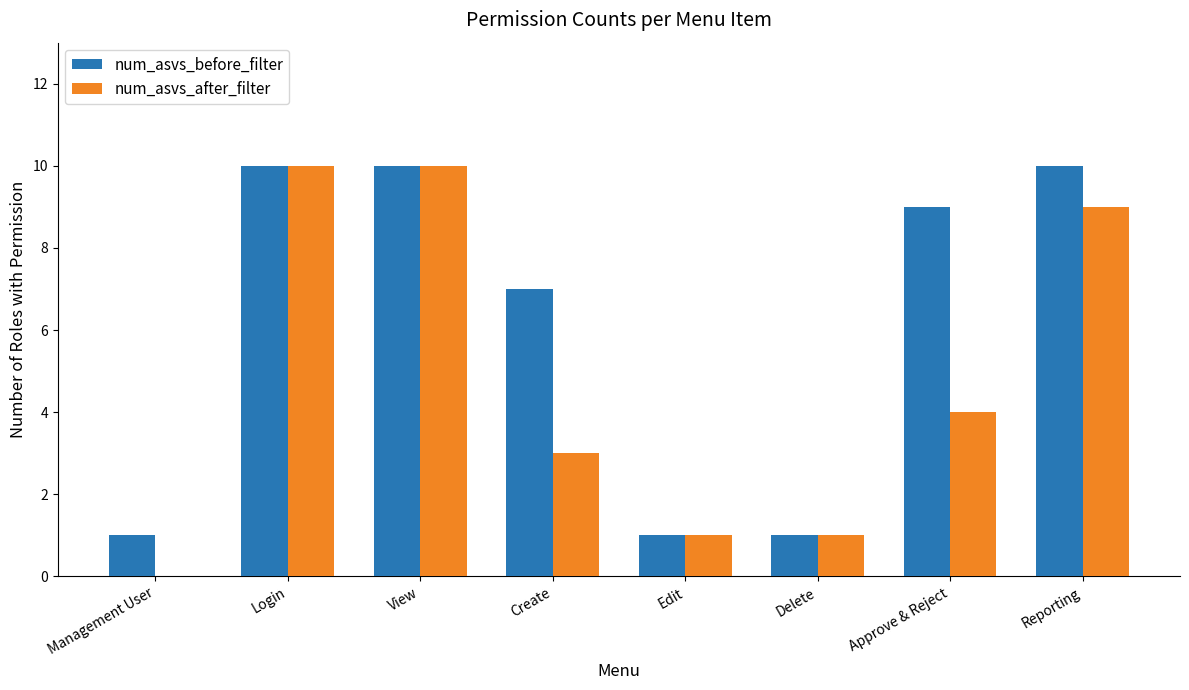

Which series has the widest spread of values?

num_asvs_after_filter